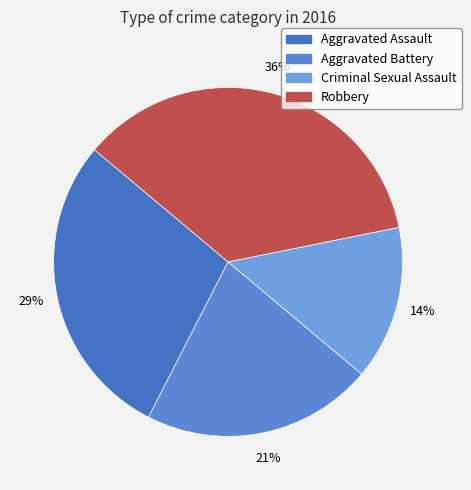

Which category has the biggest portion of the pie?

Robbery